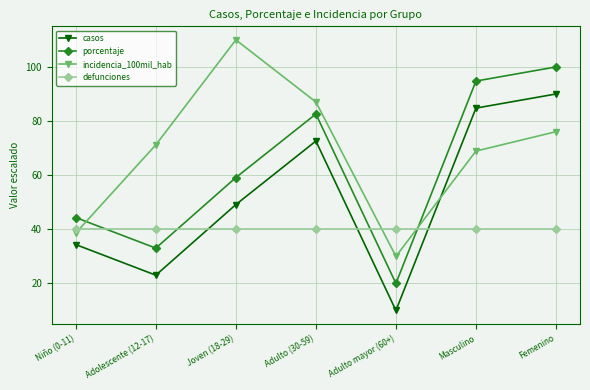

At which label is casos closest to 50?

Joven (18-29)